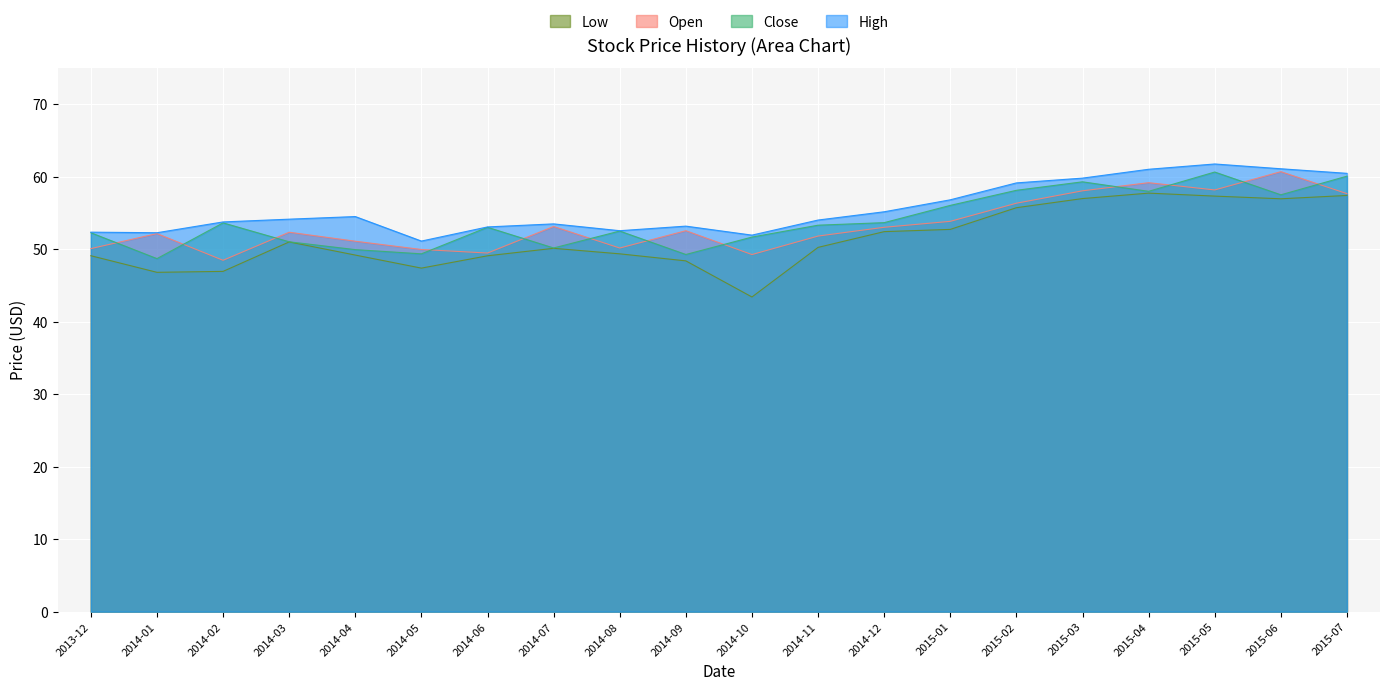

True or false: High and Open intersect in this chart.

False